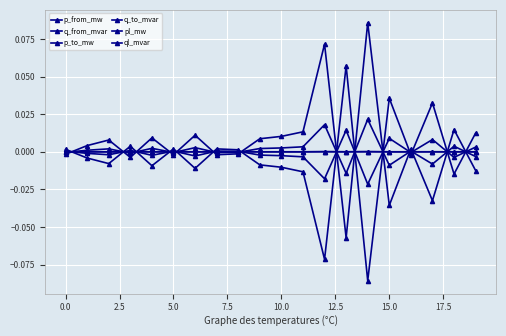

How many series are shown in this chart?

6